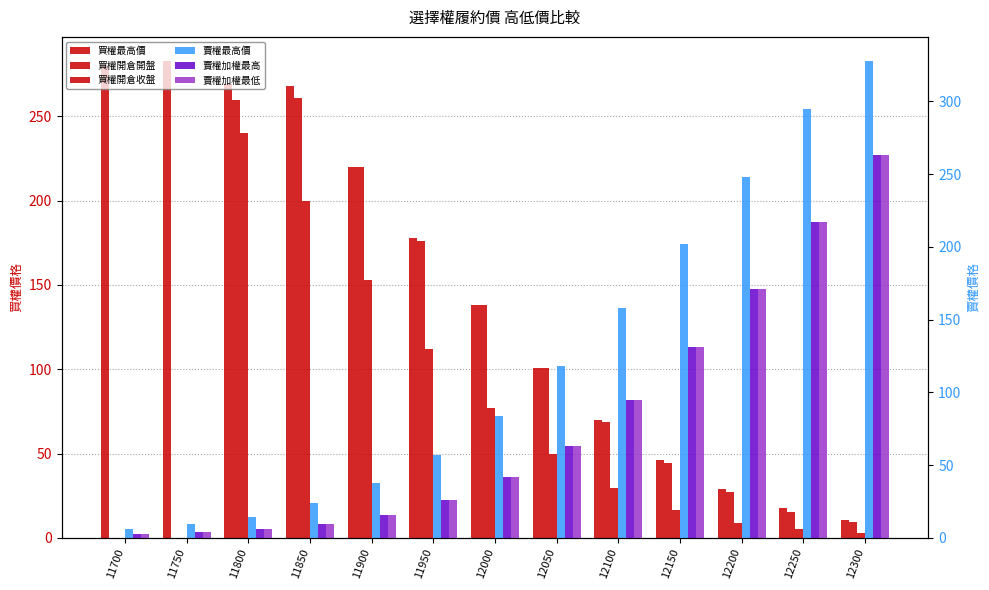

What is the value of the 賣權最高價 bar at the 6th from the left?

57.0